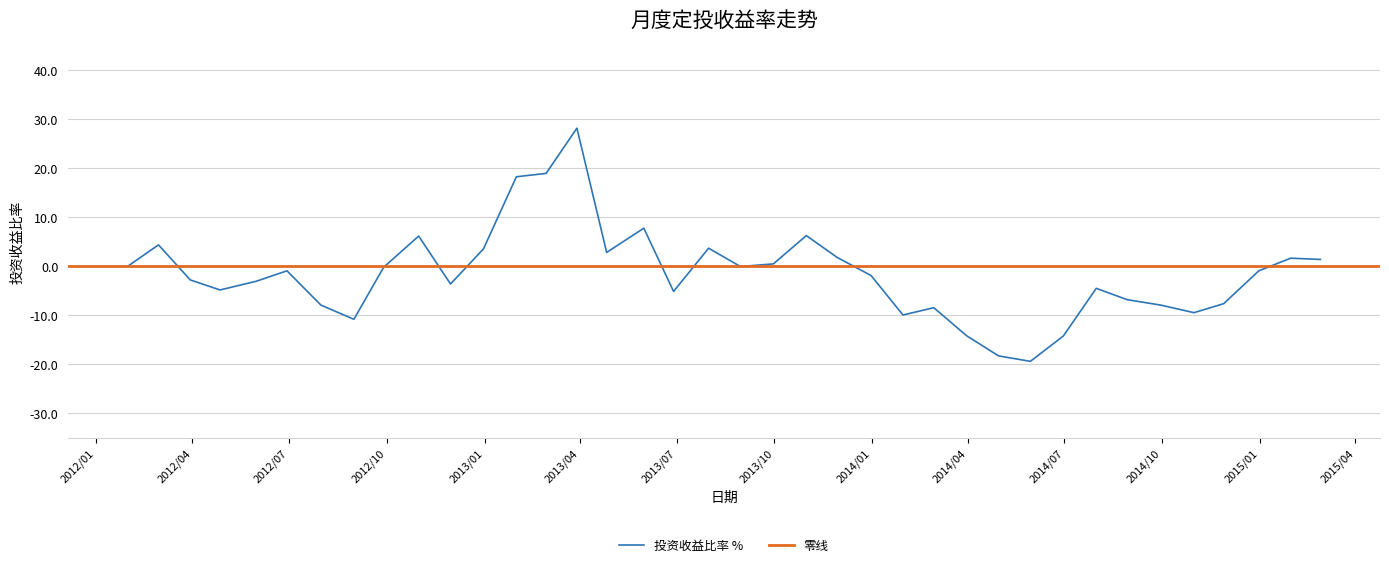

What is the minimum value for 投资收益比率 %?

-19.4